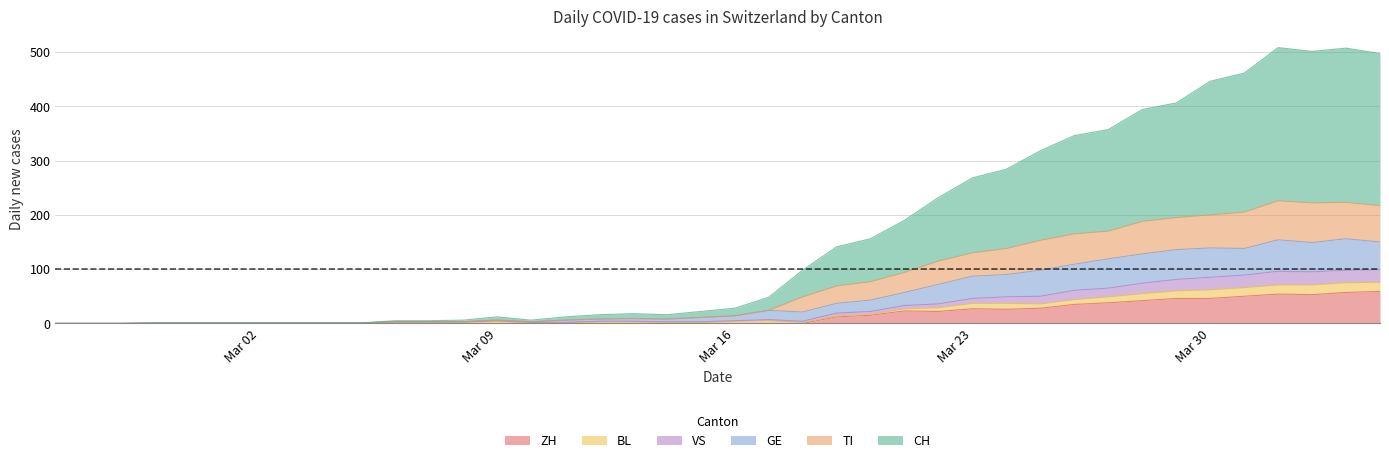

How many lines are shown in the chart?

6